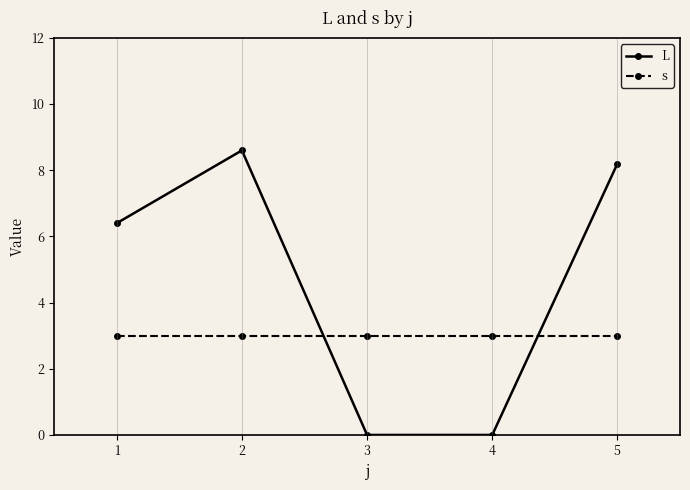

Reading left to right, what are all the values shown in this chart?

L: 6.4	8.6	0.0	0.0	8.2
s: 3.0	3.0	3.0	3.0	3.0